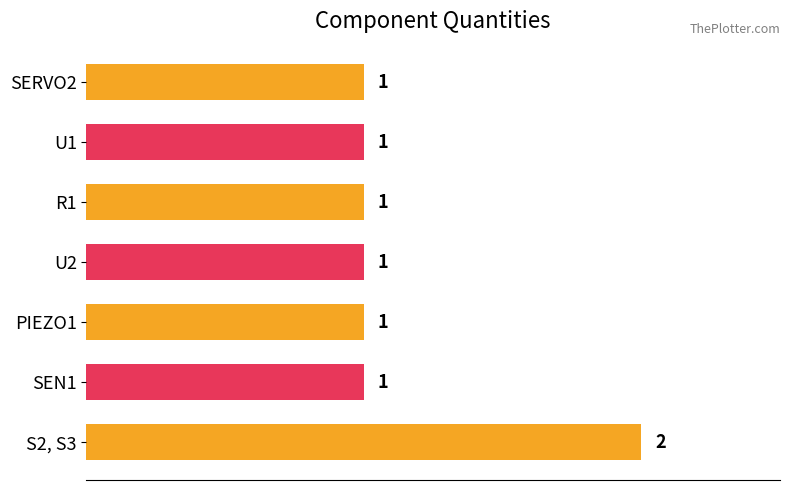

What is the ratio of the value at SEN1 to the value at U1?

1.0